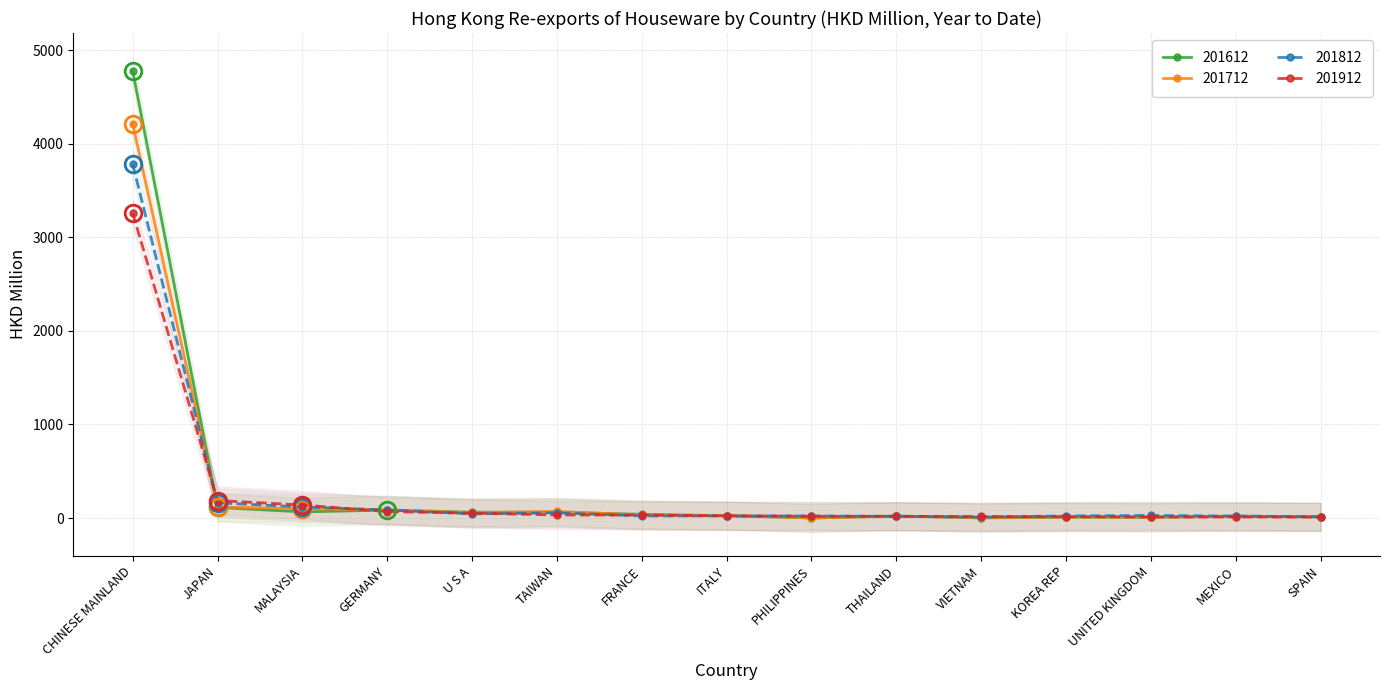

Where do 201612 and 201812 first cross each other?

CHINESE MAINLAND and JAPAN